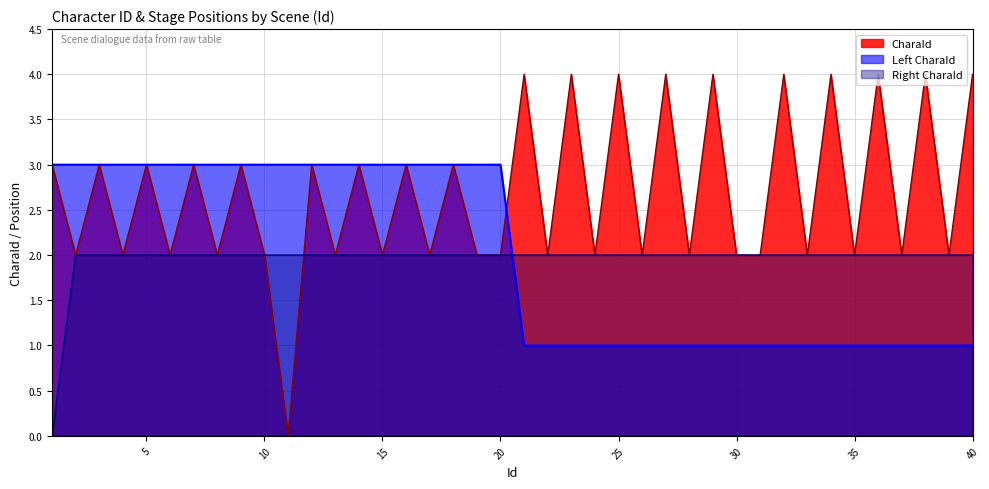

At how many categories does at least one series exceed 3?

10